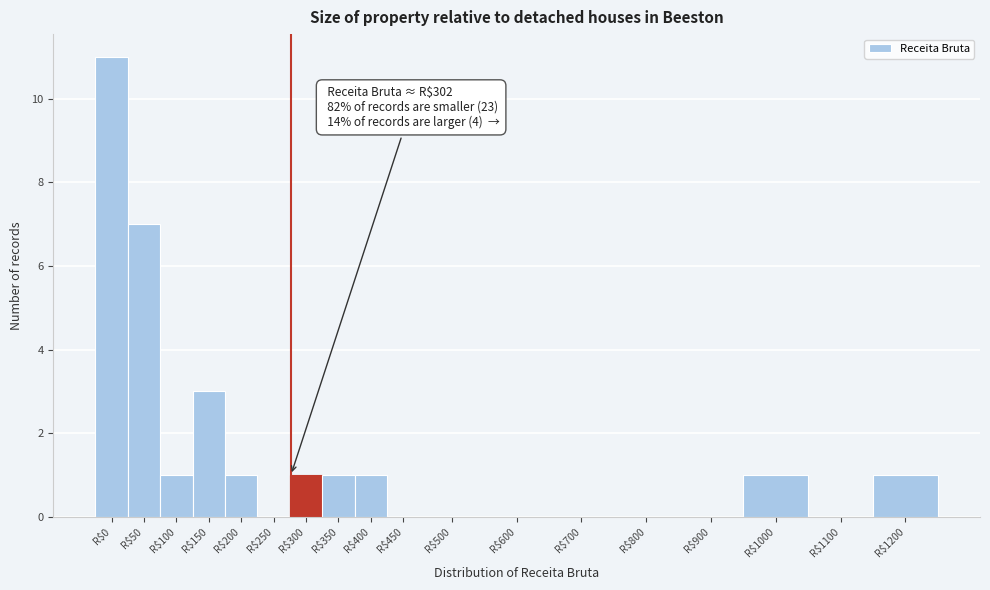

What is the greatest value displayed?

11